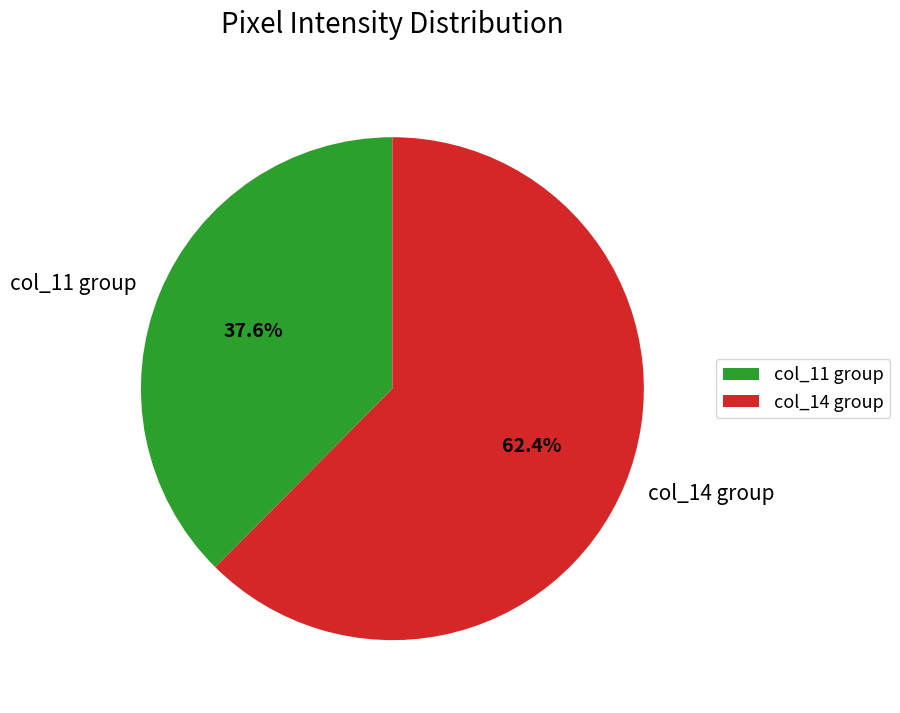

What portion of the pie excludes col_11 group?

62.4%